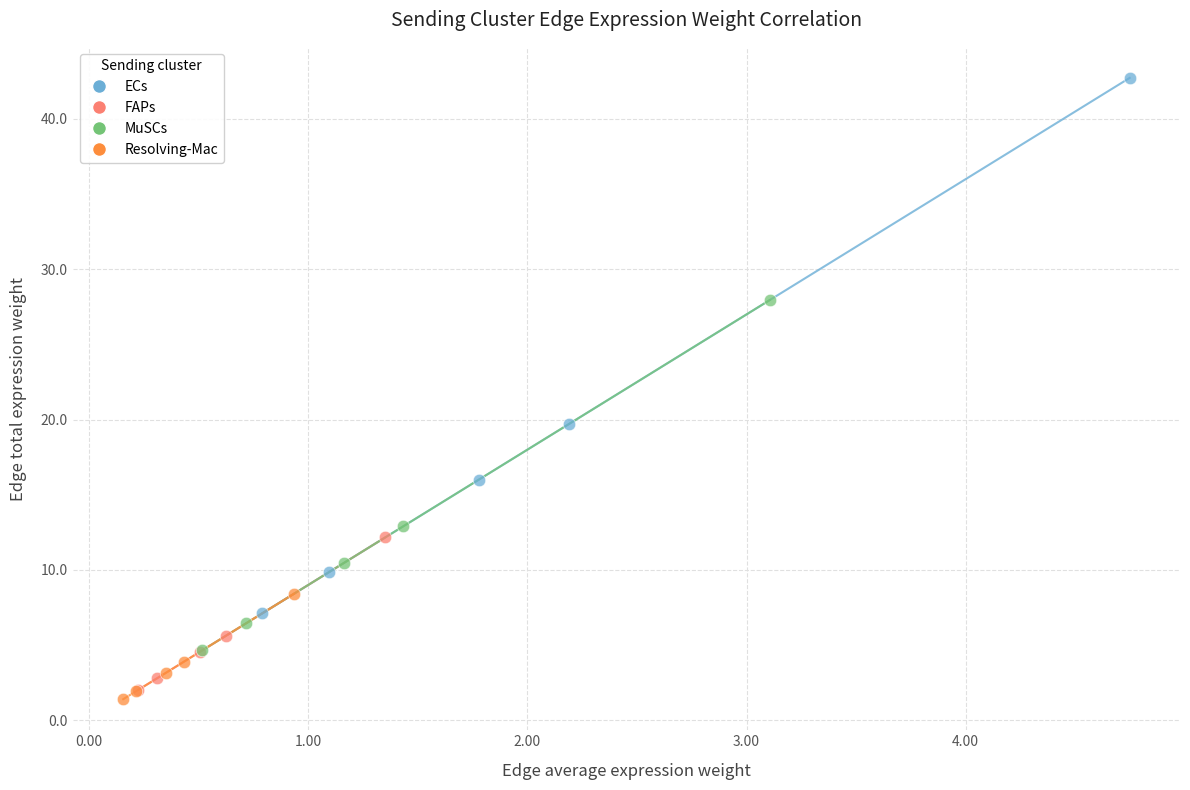

What are all the series names shown in the legend?

ECs, FAPs, MuSCs, Resolving-Mac